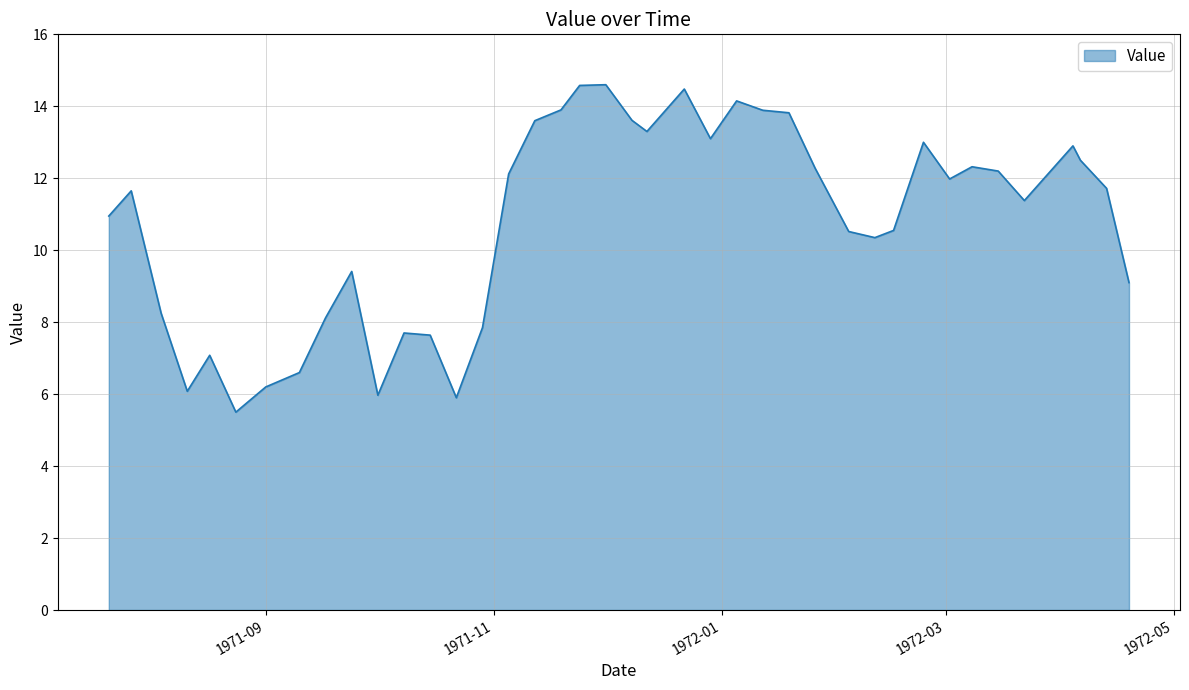

What is the minimum value shown in the chart?

5.5